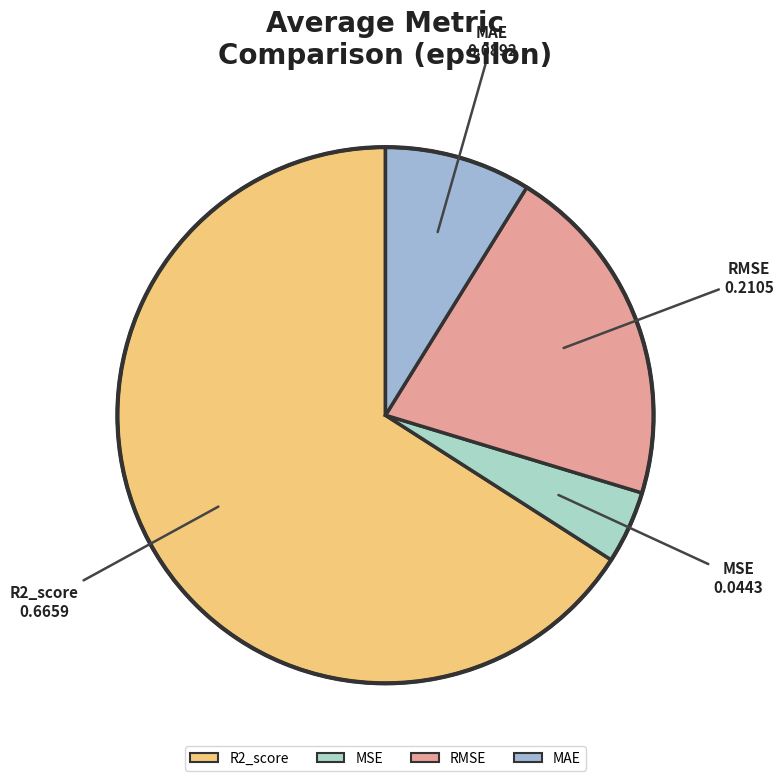

What is the majority slice?

R2_score